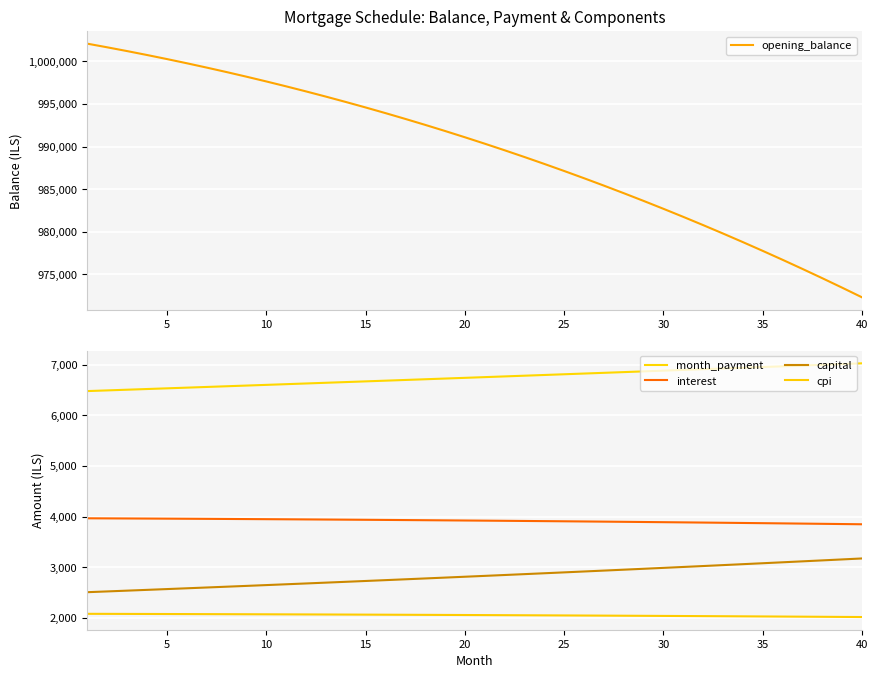

How many categories are shown in the chart?

40